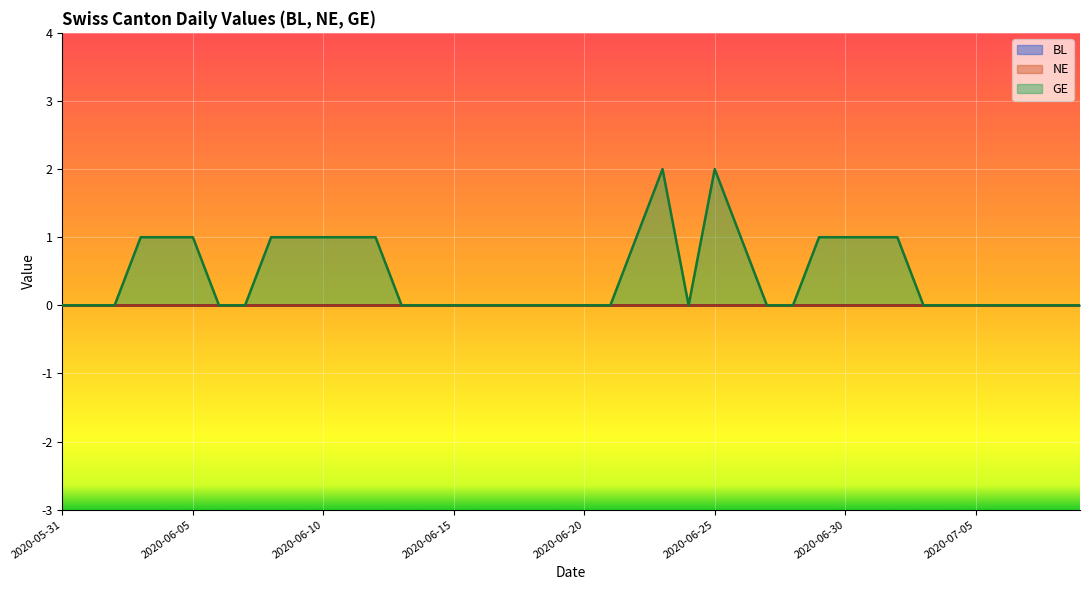

What is the difference between the maximum and minimum values in the GE series?

2